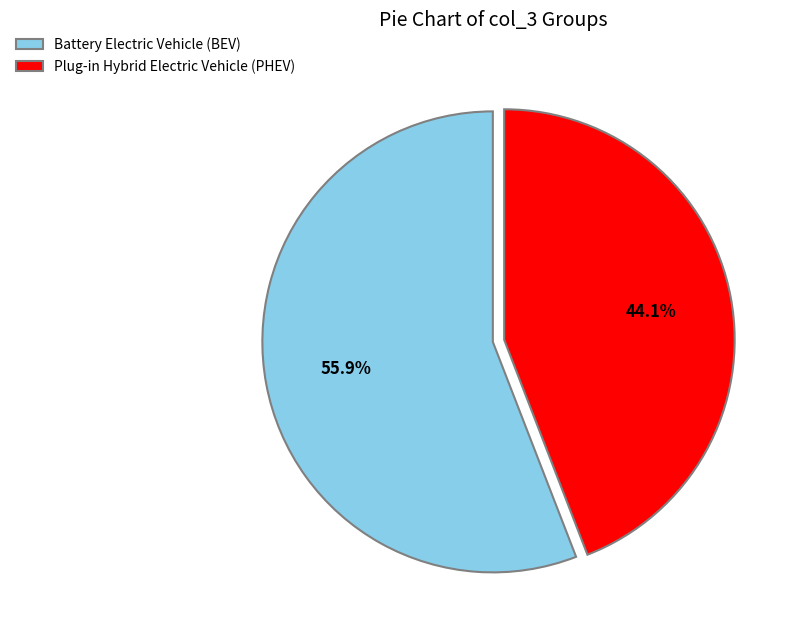

Rank the categories by value from lowest to highest.

Plug-in Hybrid Electric Vehicle (PHEV), Battery Electric Vehicle (BEV)